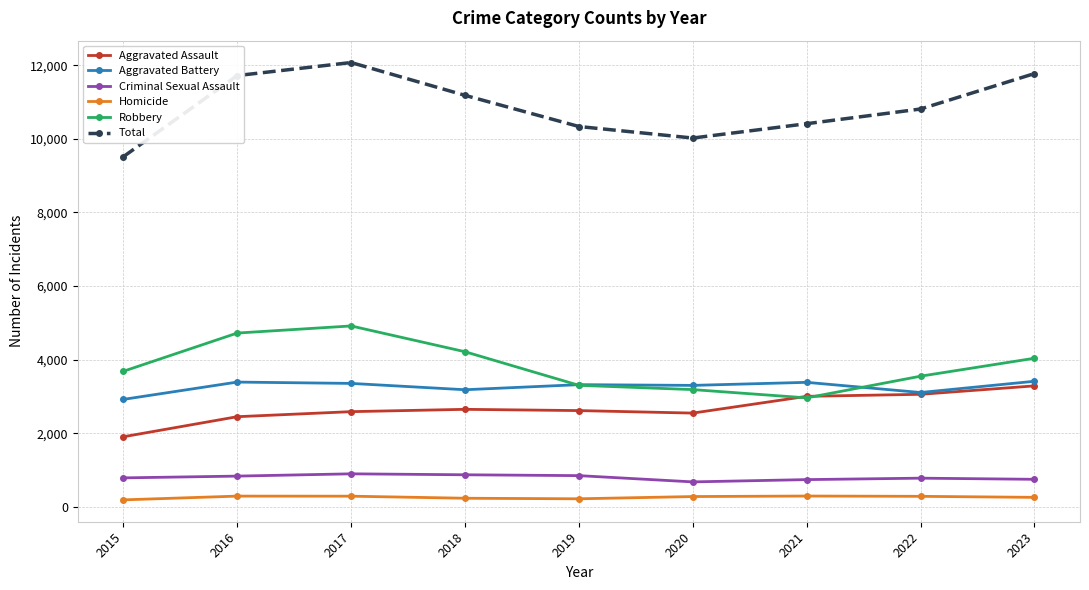

Is it true that Aggravated Assault equals 3489 at 2016?

False